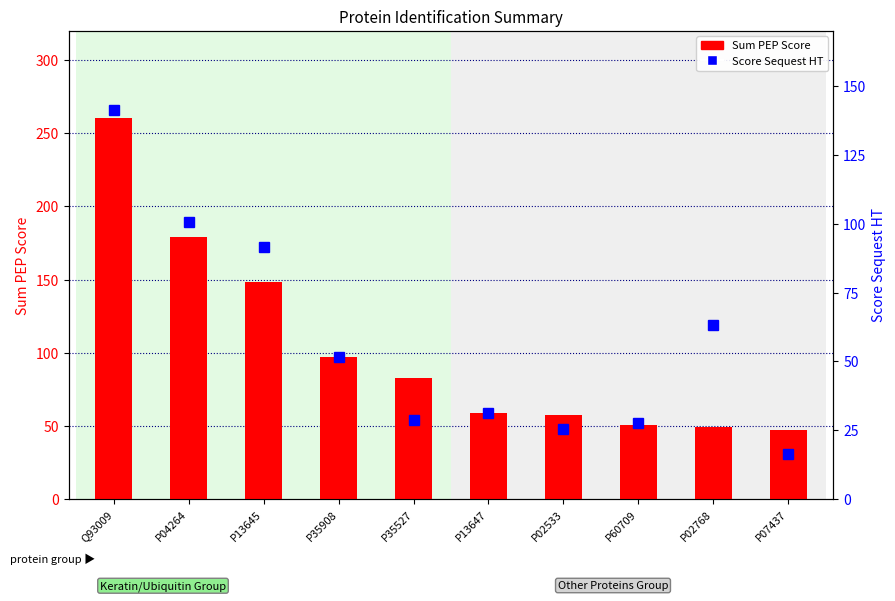

List the labels in order of Score Sequest HT value, smallest first.

P07437, P02533, P60709, P35527, P13647, P35908, P02768, P13645, P04264, Q93009